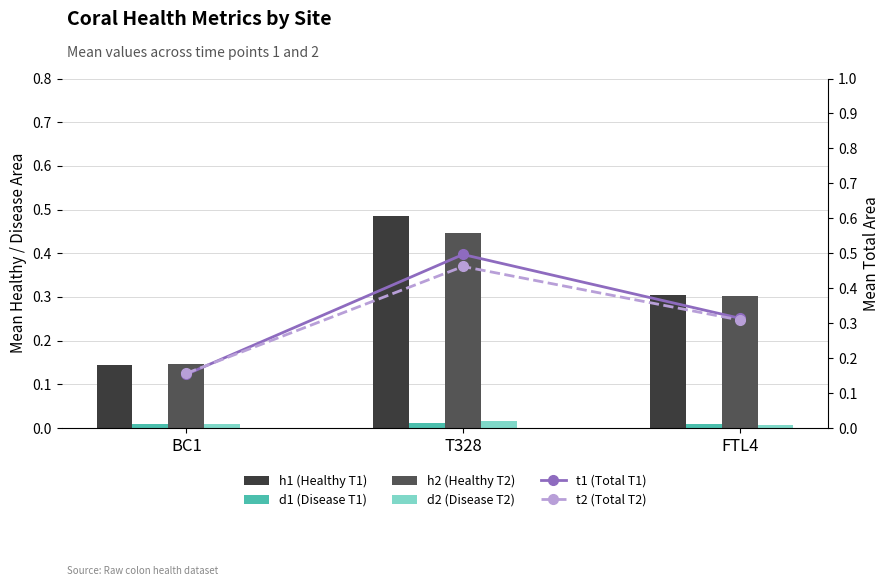

What are all the series names shown in the legend?

h1 (Healthy T1), d1 (Disease T1), h2 (Healthy T2), d2 (Disease T2), t1 (Total T1), t2 (Total T2)